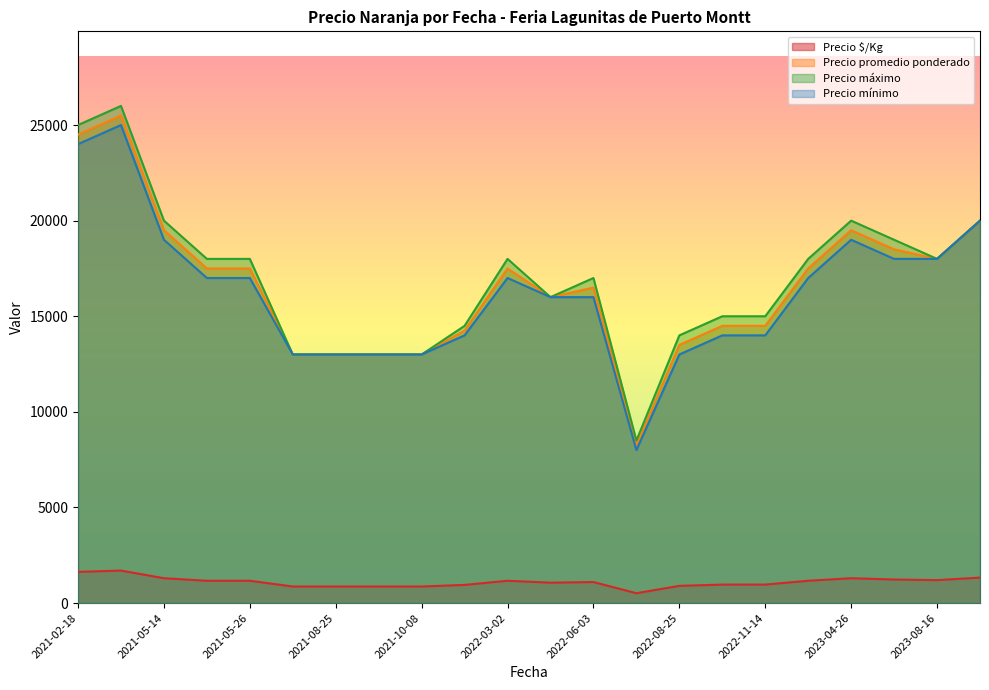

True or false: Precio $/Kg and Precio máximo cross at least once.

False